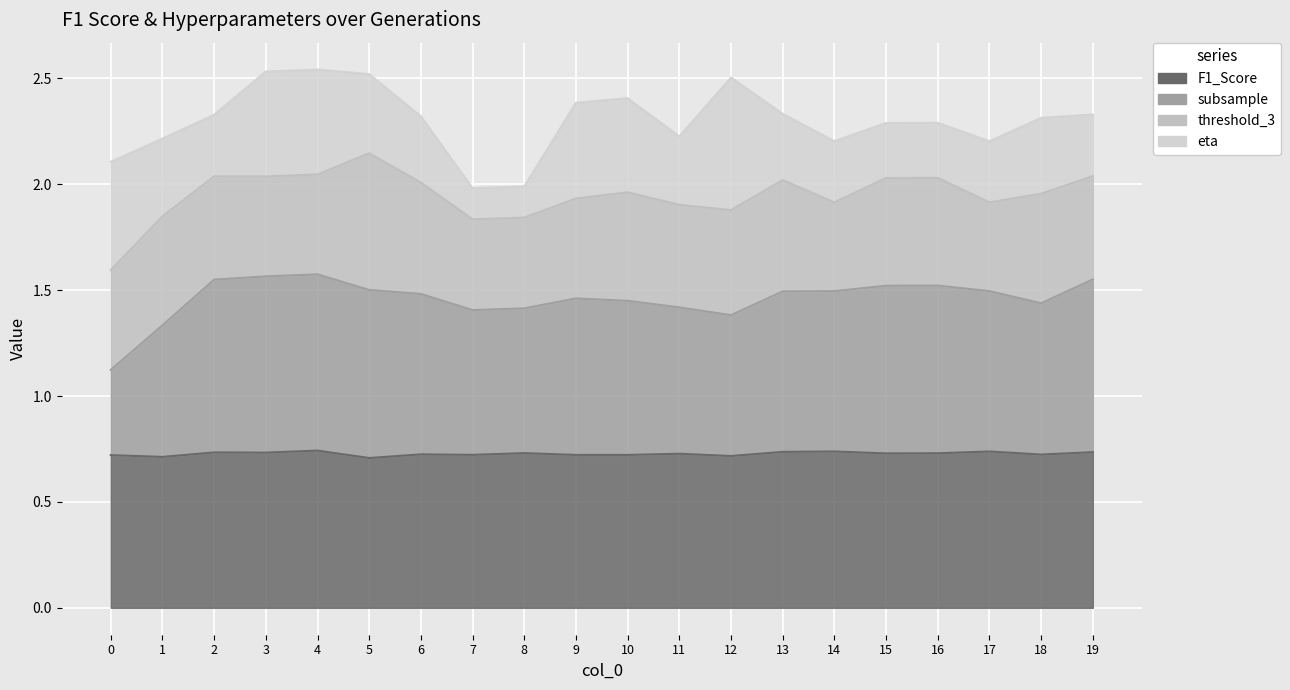

What is the sum of the F1_Score values at 11 and 2?

1.5